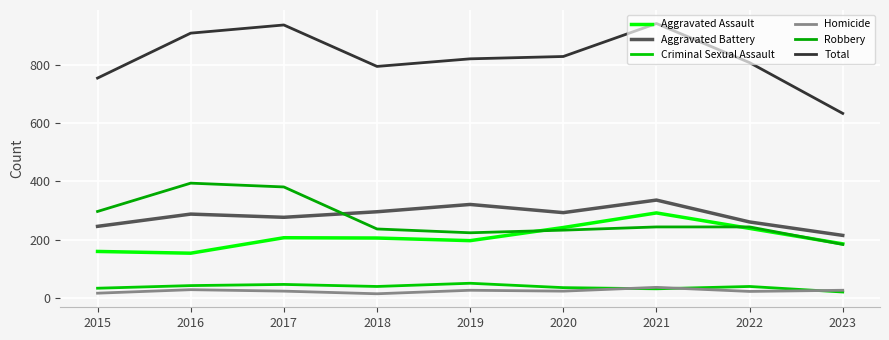

At which label does Robbery first exceed 244?

2015